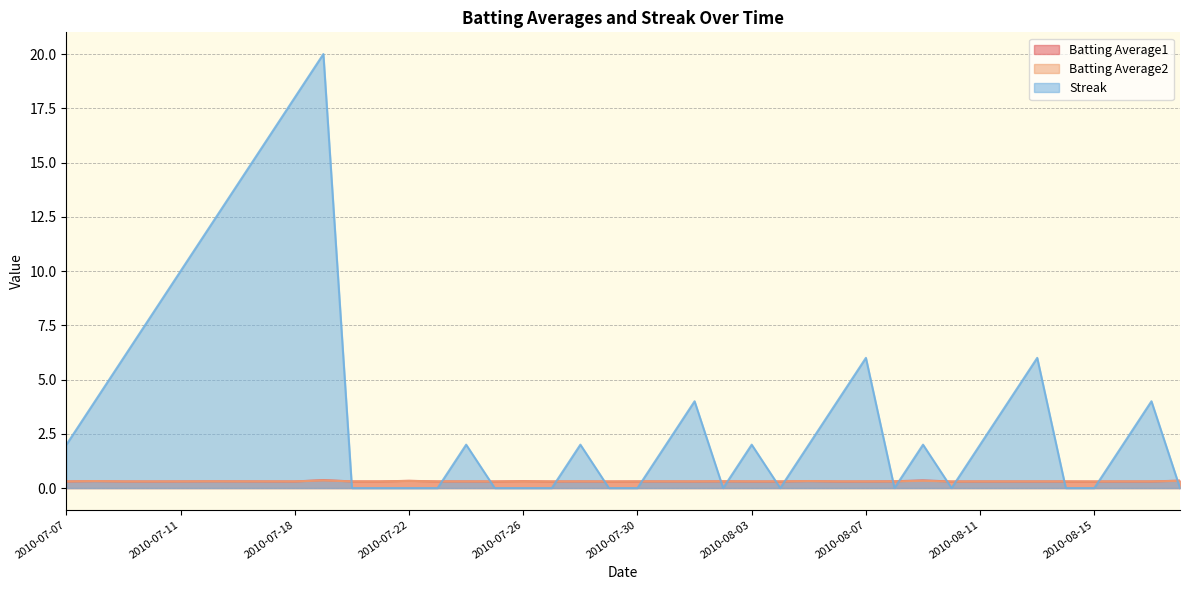

Count the Streak values in the range 0 to 6.

33